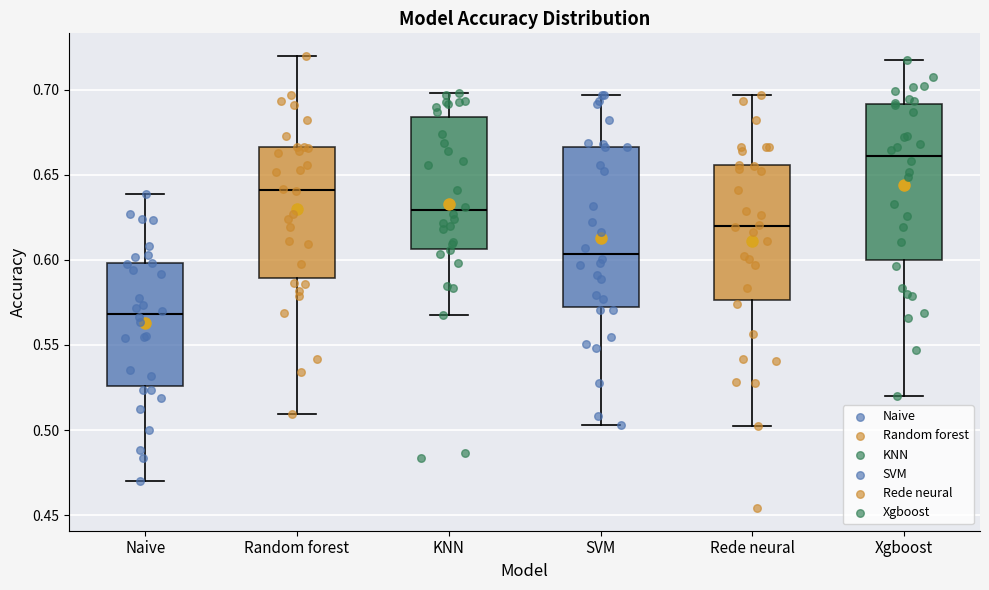

Reading left to right, read every box against the y-axis: the position of its median line, the range the box covers, and the ends of its whiskers. The values are not printed on the chart, so give them approximately, as read against the axis.

Naive: median 0.570, box 0.525 to 0.600, whiskers 0.470 to 0.640
Random forest: median 0.640, box 0.590 to 0.665, whiskers 0.510 to 0.720
KNN: median 0.630, box 0.605 to 0.685, whiskers 0.570 to 0.700
SVM: median 0.605, box 0.570 to 0.665, whiskers 0.505 to 0.695
Rede neural: median 0.620, box 0.575 to 0.655, whiskers 0.500 to 0.695
Xgboost: median 0.660, box 0.600 to 0.690, whiskers 0.520 to 0.715